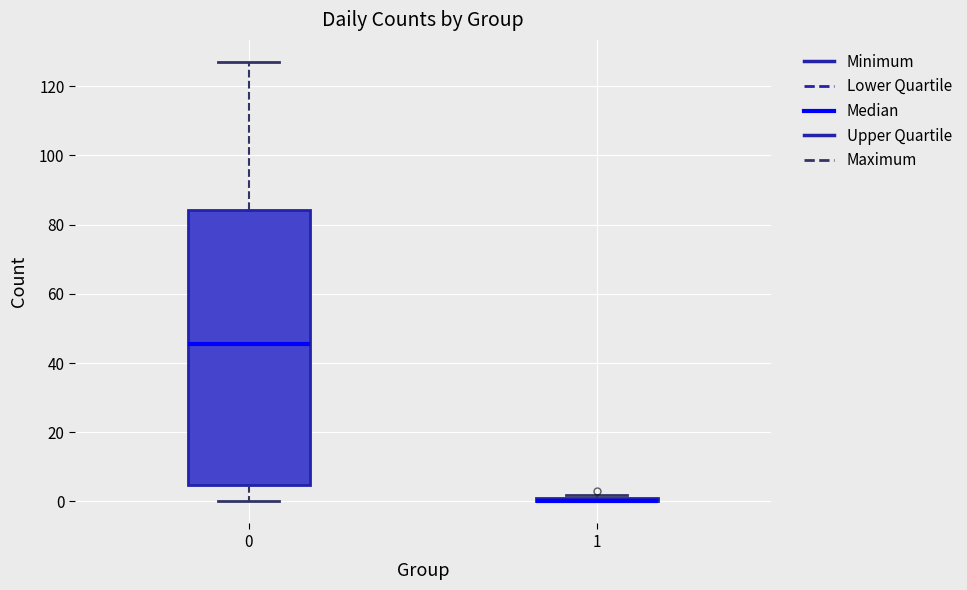

Where does the lower whisker of the box at x = 0 end on the y-axis? The values are not printed on the chart, so give them approximately, as read against the axis.

0